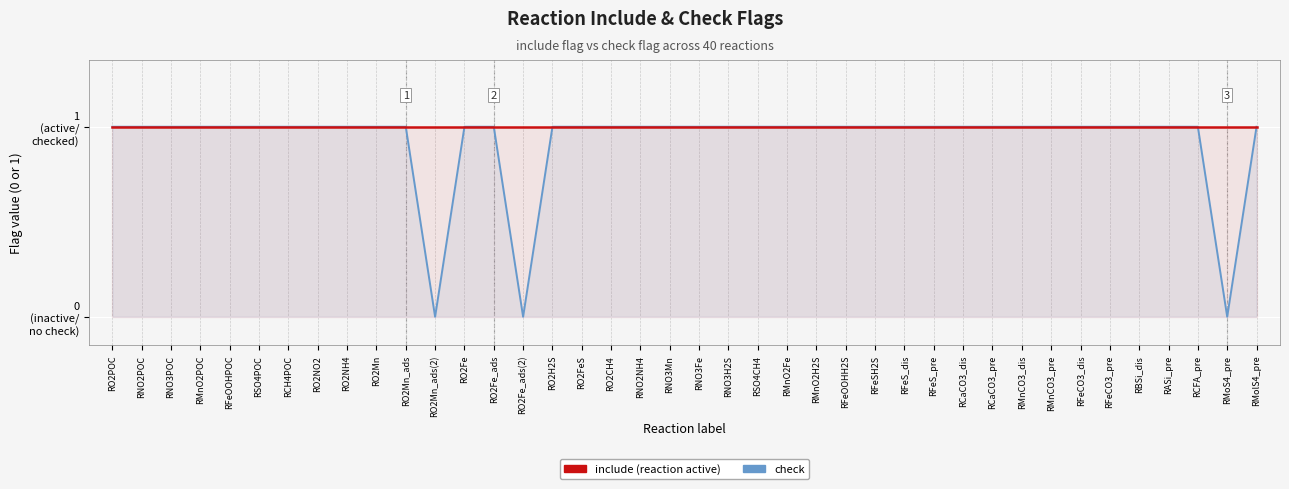

True or false: check has more than 1 interior local peaks.

False